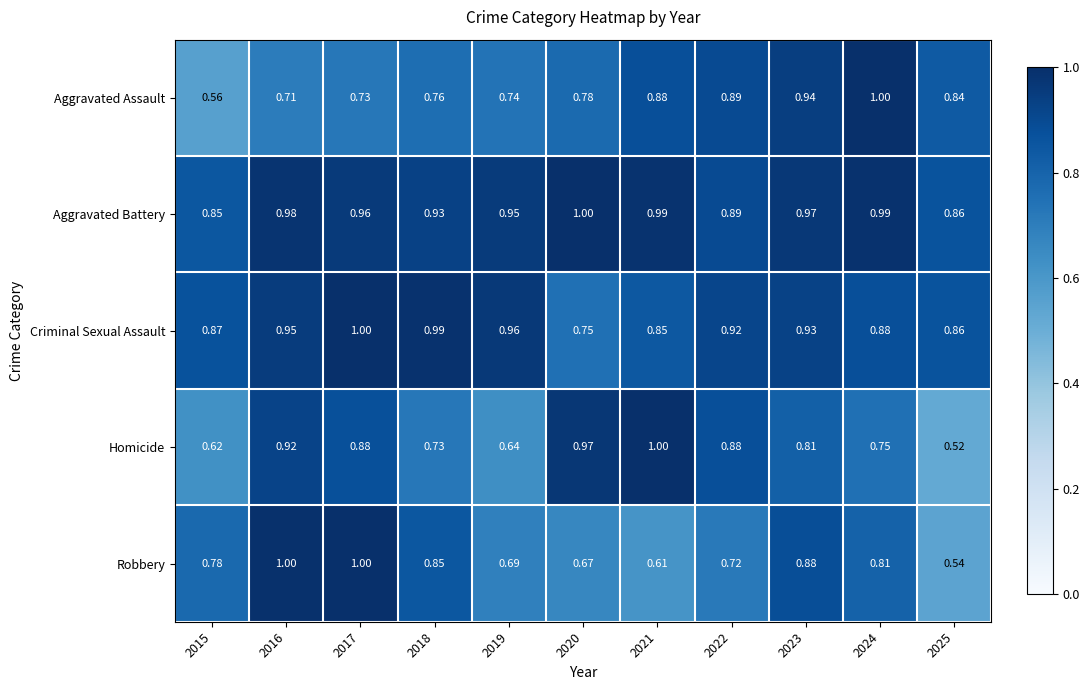

Which series has the largest total across all categories?

Aggravated Battery